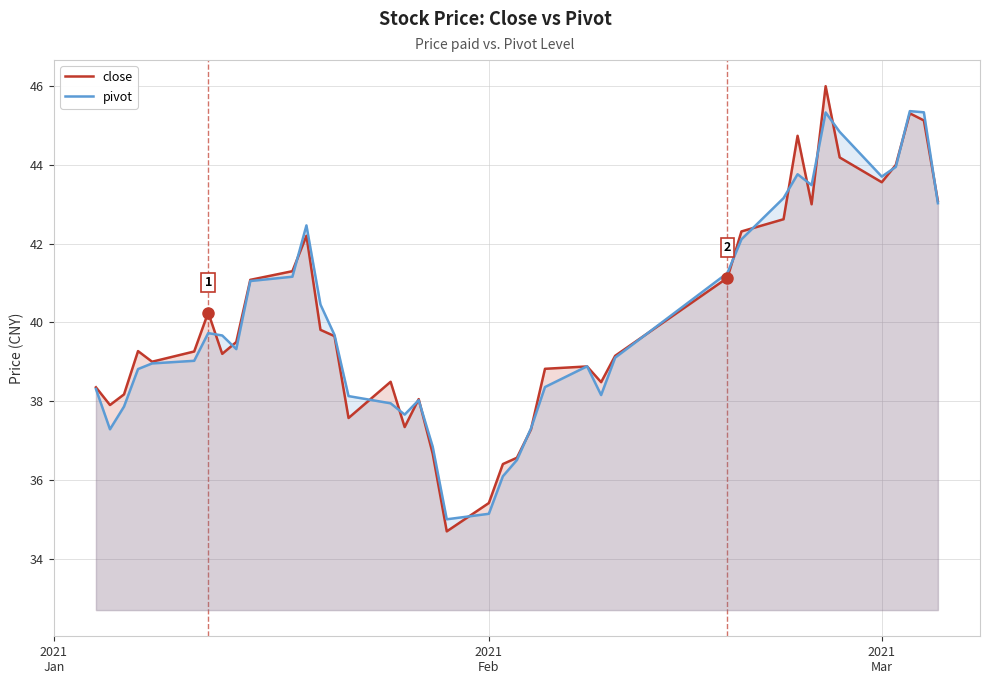

How many data points in pivot are above 39?

22